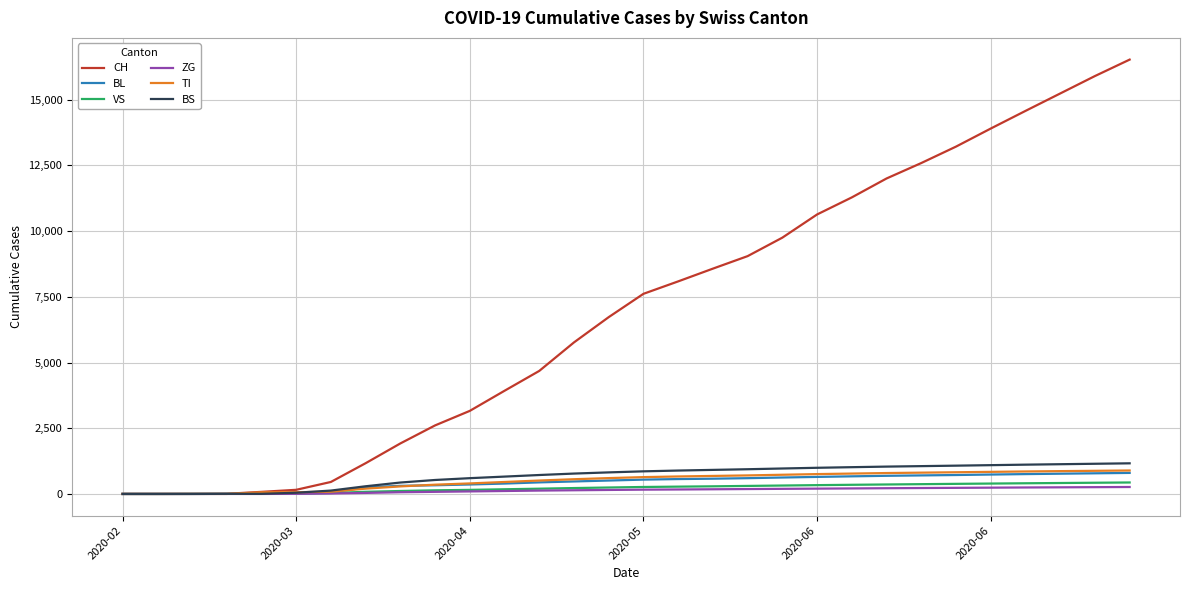

Which series has the widest spread of values?

CH